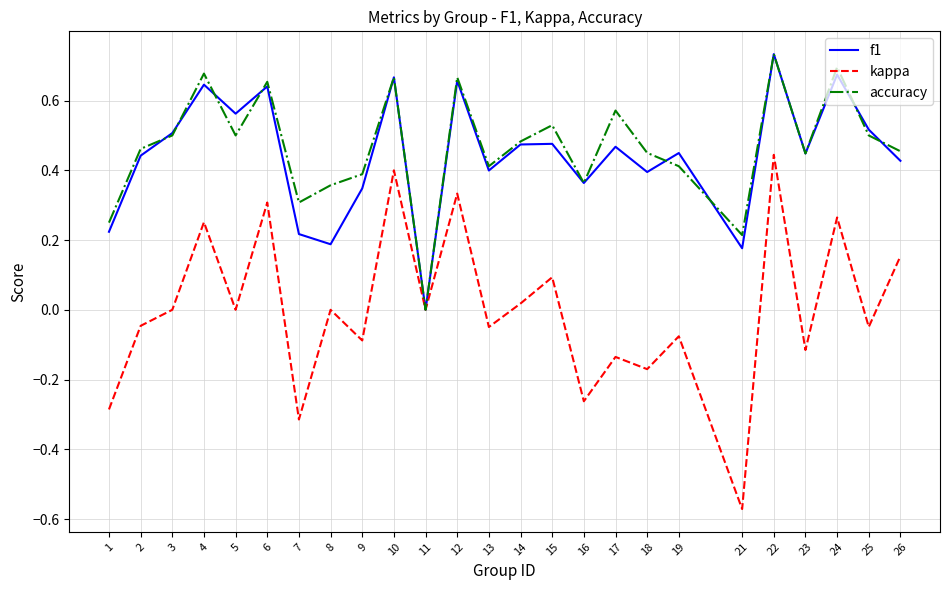

How many interior local peaks does the accuracy series have?

8